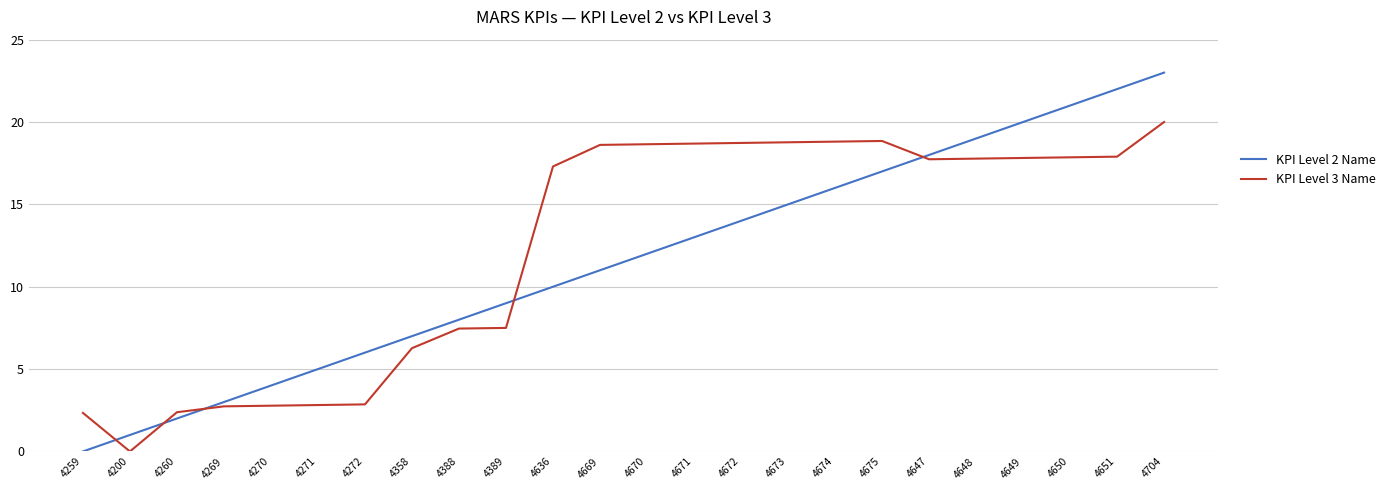

True or false: KPI Level 2 Name and KPI Level 3 Name cross at least once.

True